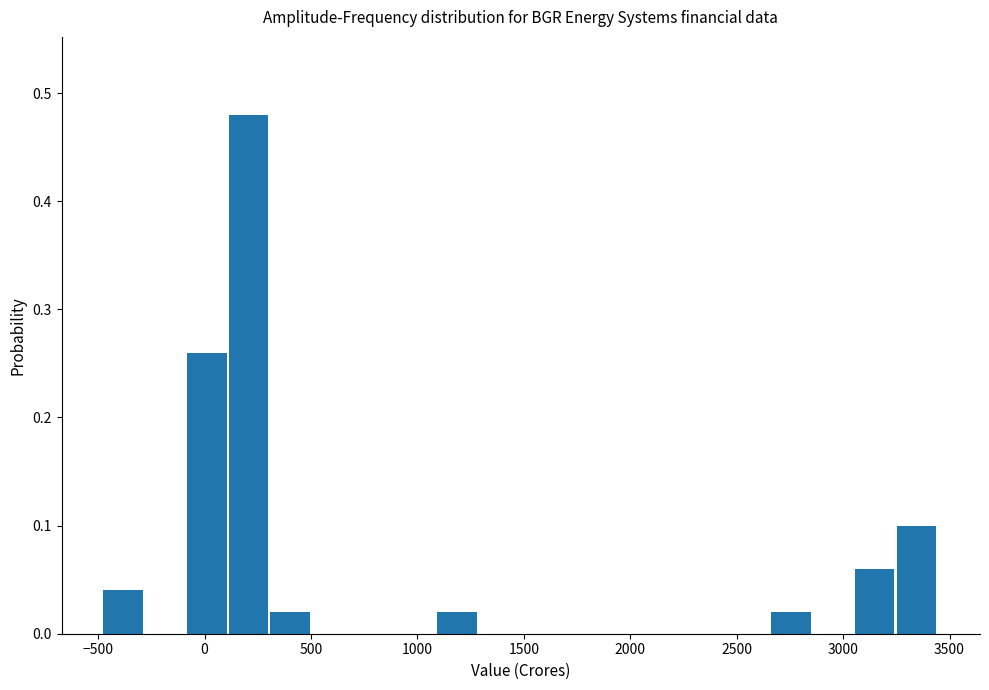

Read against the x-axis, roughly where is the centre of the tallest bar?

200